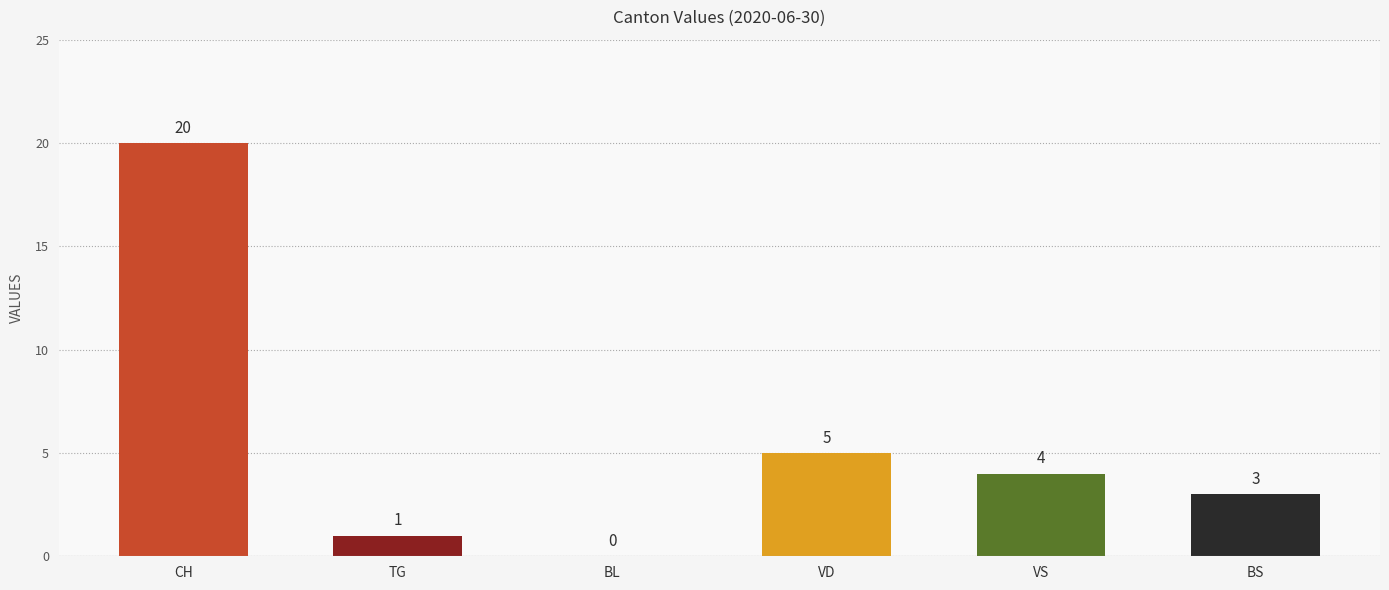

What is the change in value from BL to BS?

+3